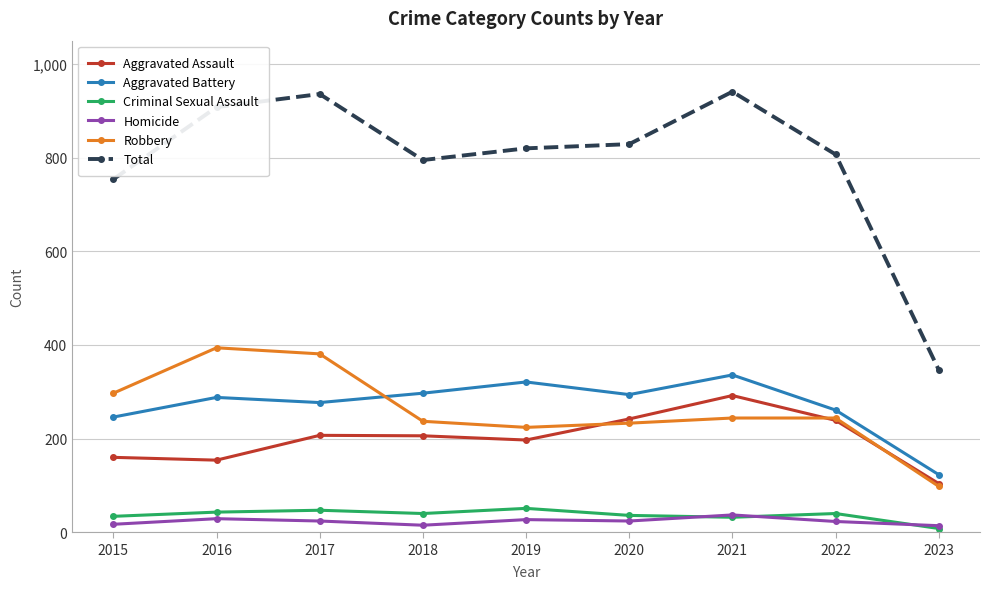

What is the maximum value shown in the chart?

941